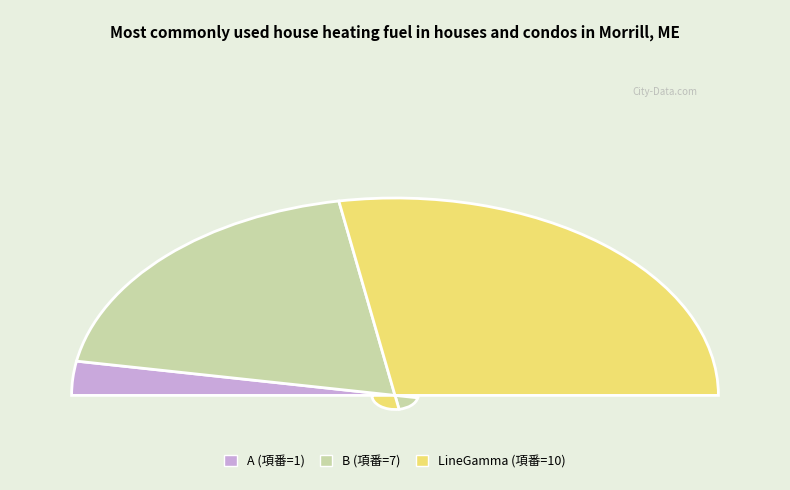

To the nearest percent, what is the combined percentage of B and LineGamma?

94%